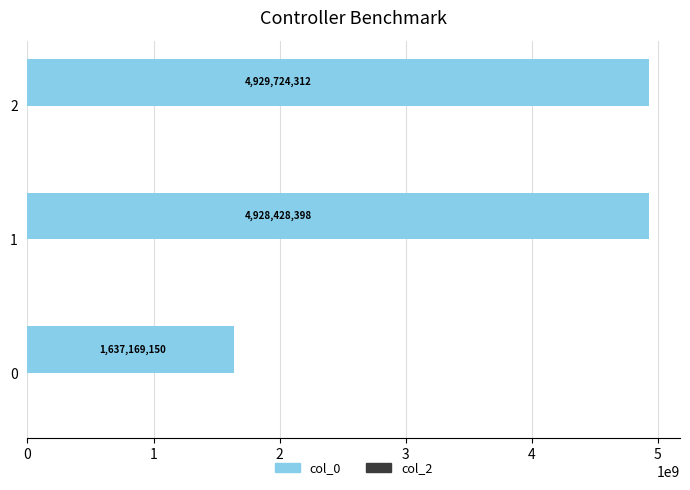

List the labels in order of value, smallest first.

0, 1, 2